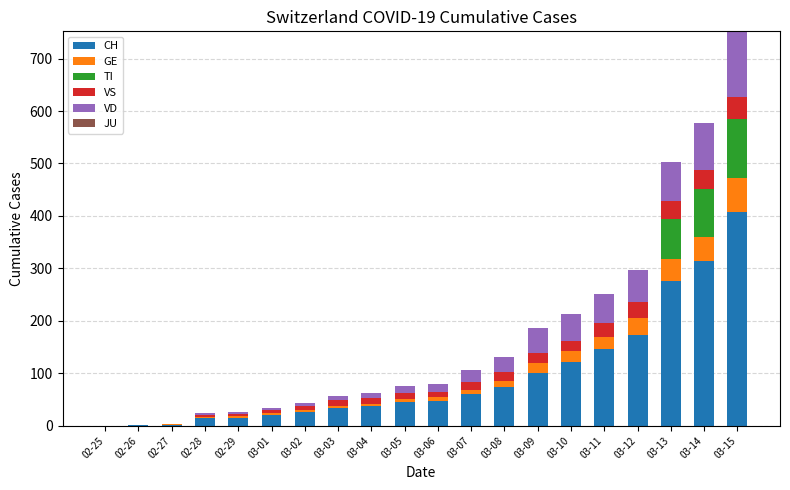

At which label does CH reach its peak?

03-15